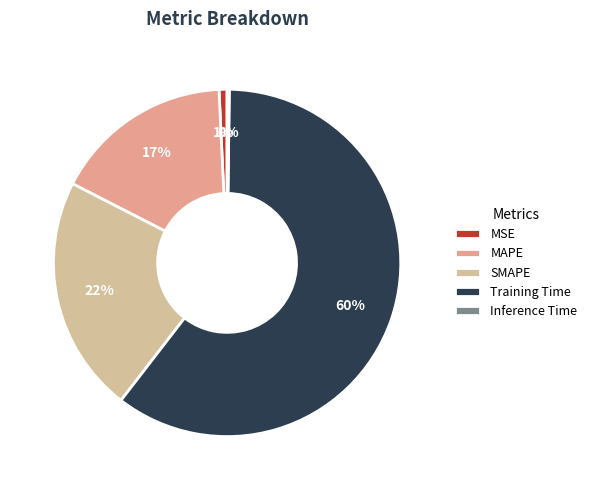

Does Training Time represent more than half of the total?

Yes